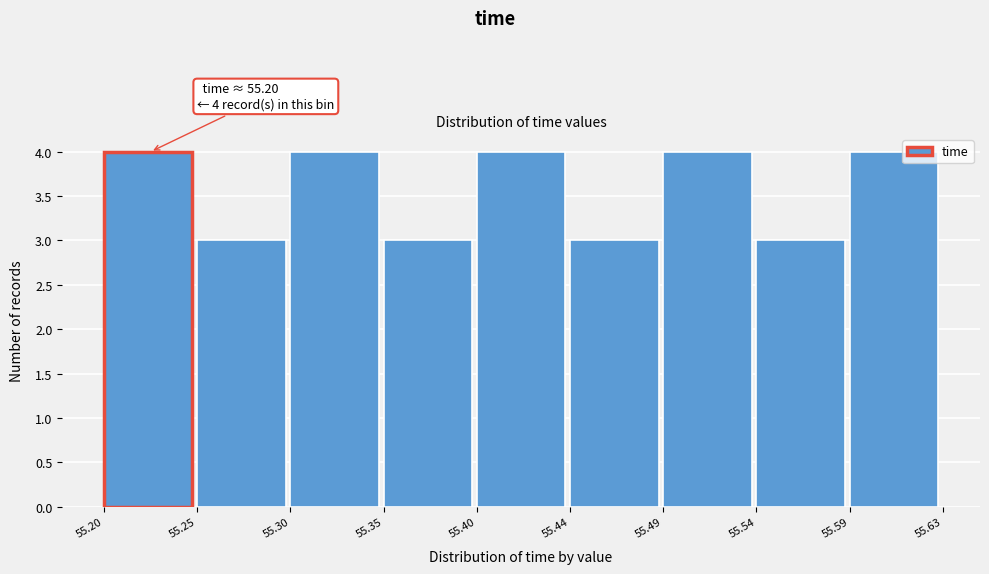

Reading left to right, list all the values displayed in this chart.

4	3	4	3	4	3	4	3	4